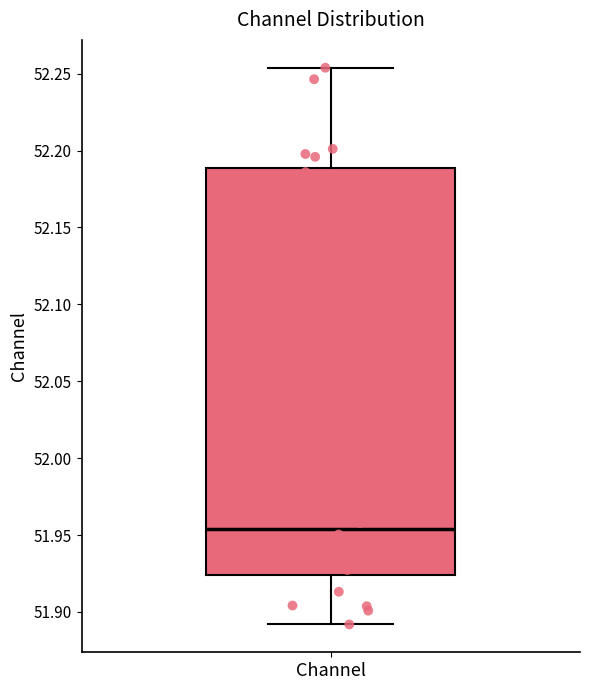

Transcribe this box plot: give where the median line is, the range the box spans, and where the two whiskers end, as read against the y-axis. The values are not printed on the chart, so give them approximately, as read against the axis.

median 51.955, box 51.925 to 52.190, whiskers 51.890 to 52.255